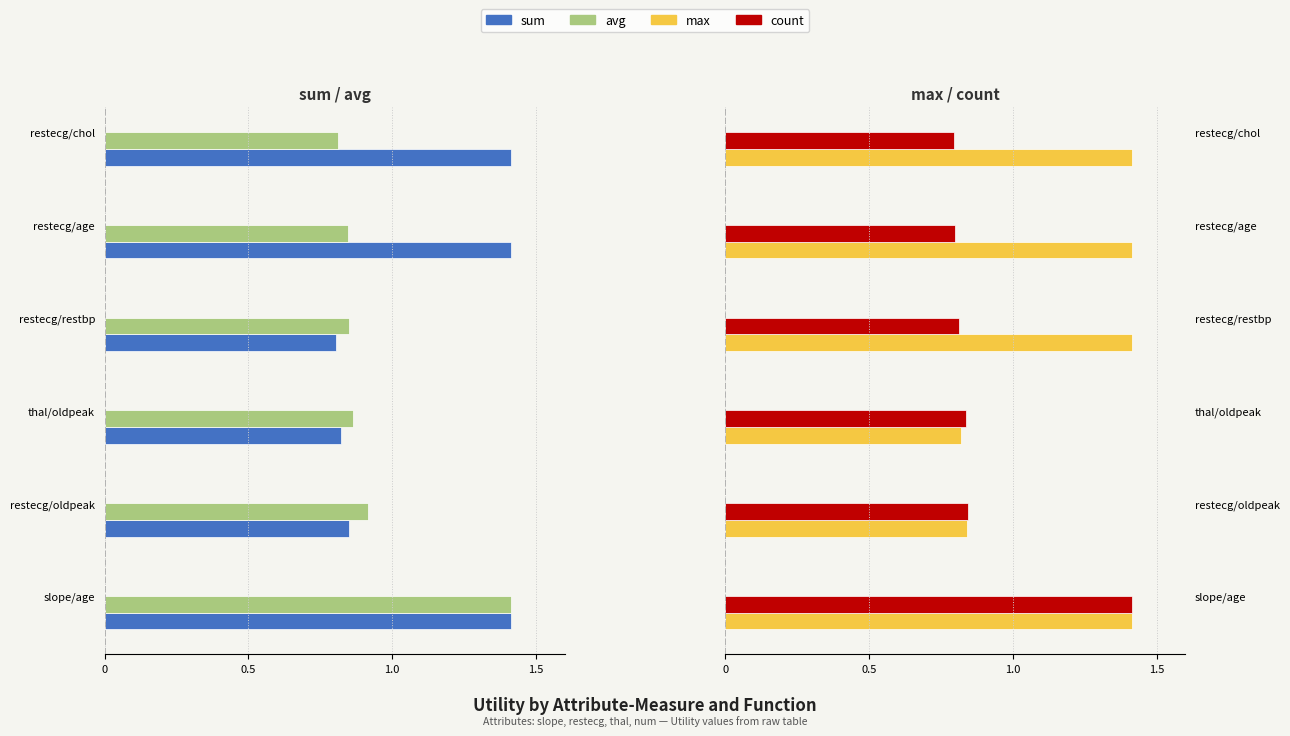

What are all the series names shown in the legend?

sum, avg, max, count